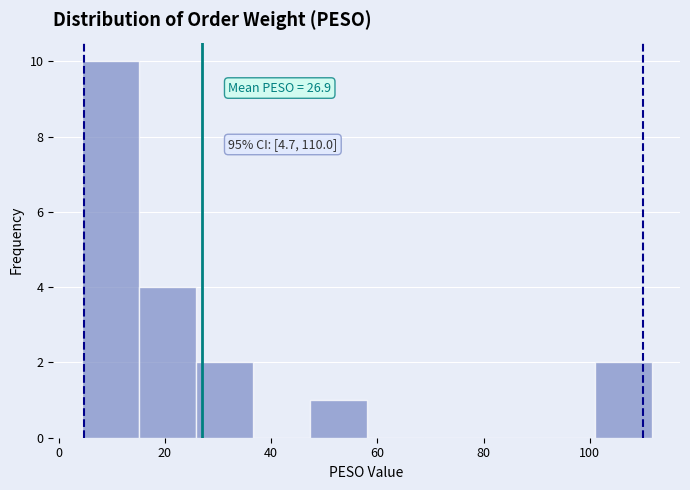

Which range on the x-axis has the tallest bar?

4 to 16